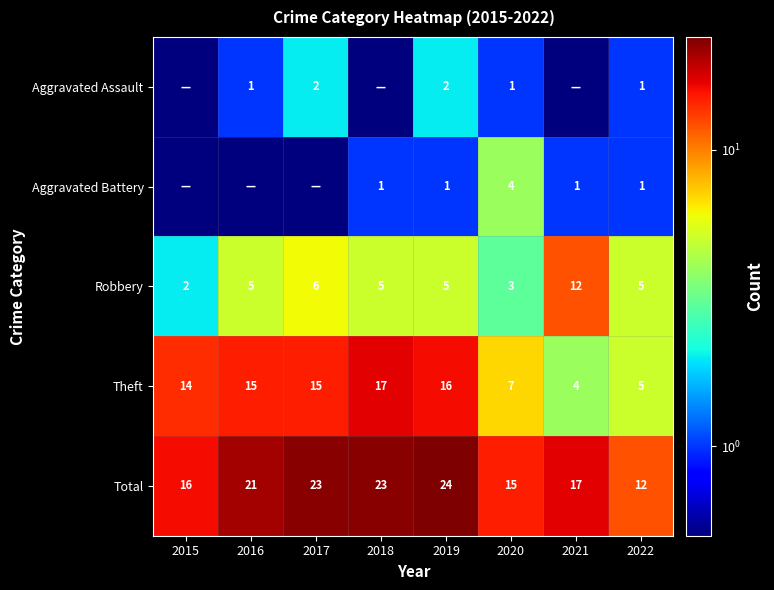

True or false: Theft has a value of 15.0 at 2017.

True